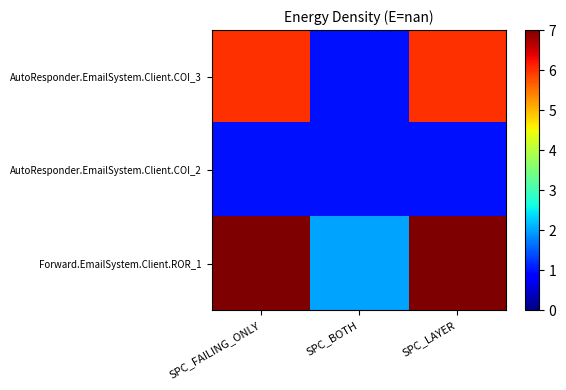

Which has a higher value, SPC_BOTH or SPC_FAILING_ONLY?

SPC_FAILING_ONLY